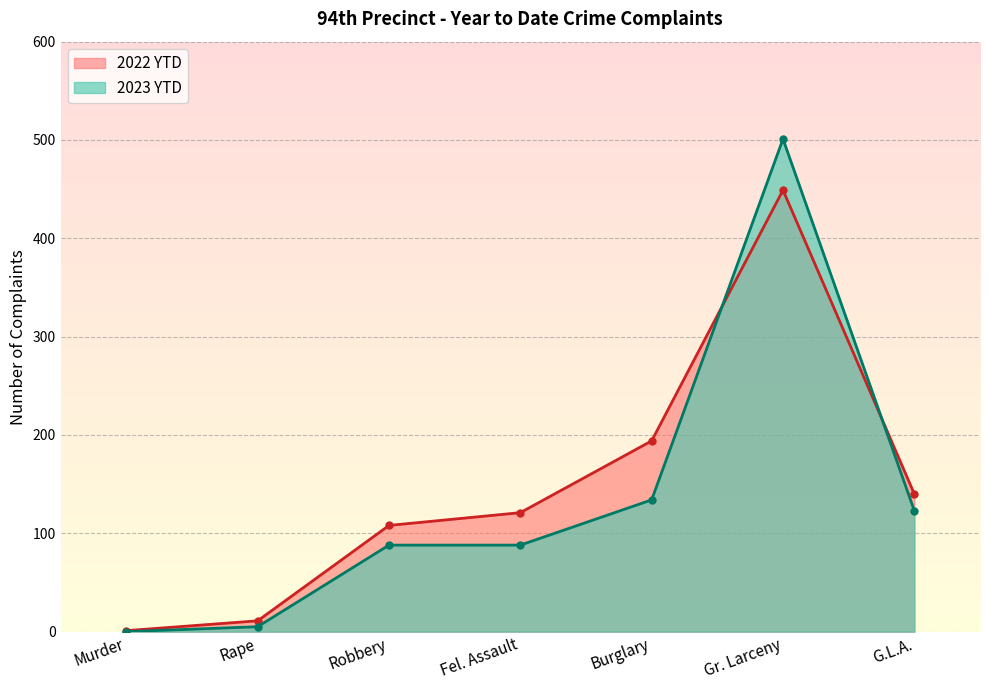

What are all the series names shown in the legend?

2022 YTD, 2023 YTD